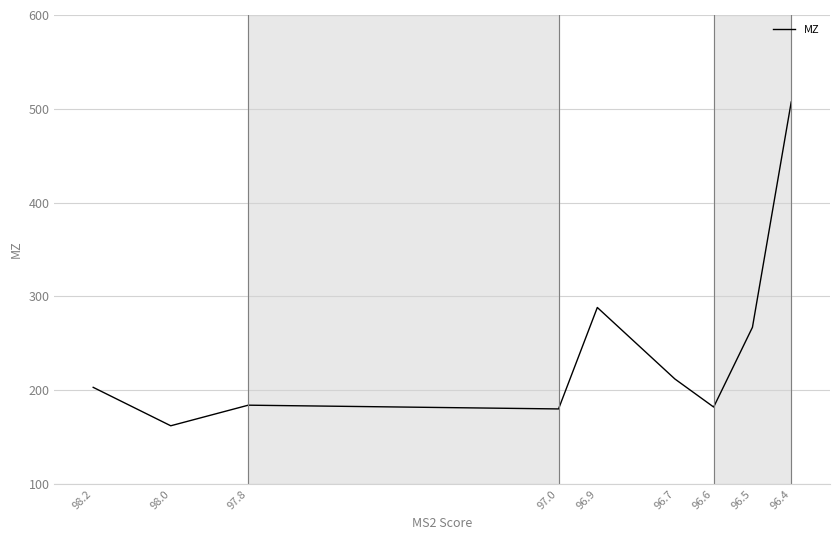

What is the greatest value displayed?

507.3